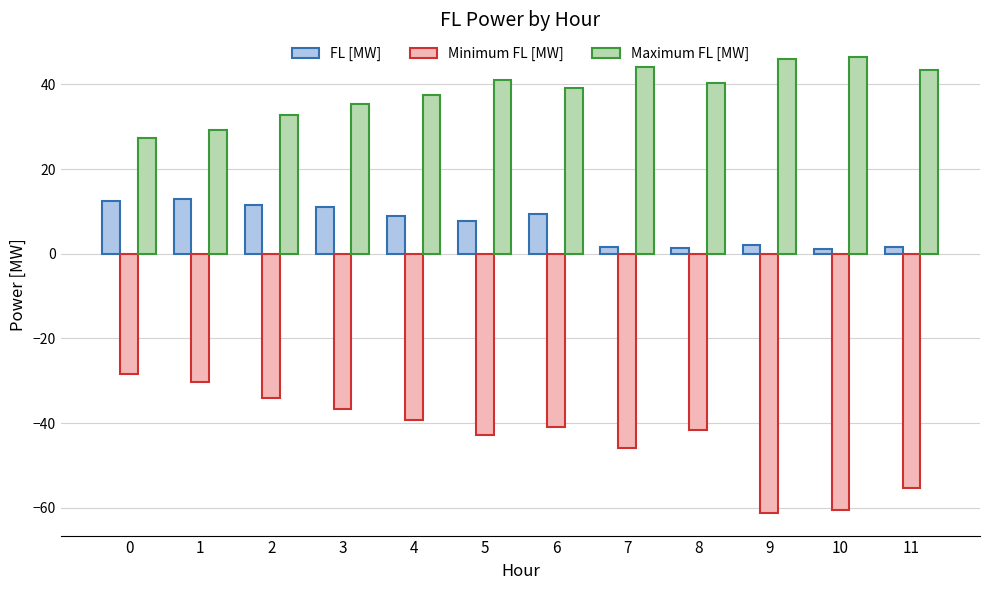

What is the highest value of the FL [MW] series?

13.0